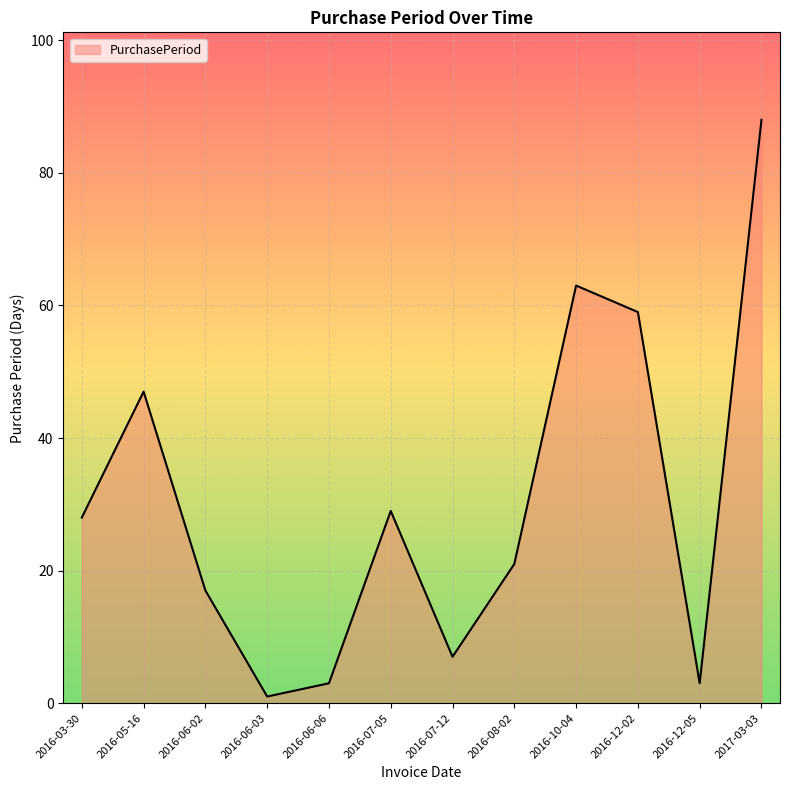

What is the difference between the maximum and minimum values?

87